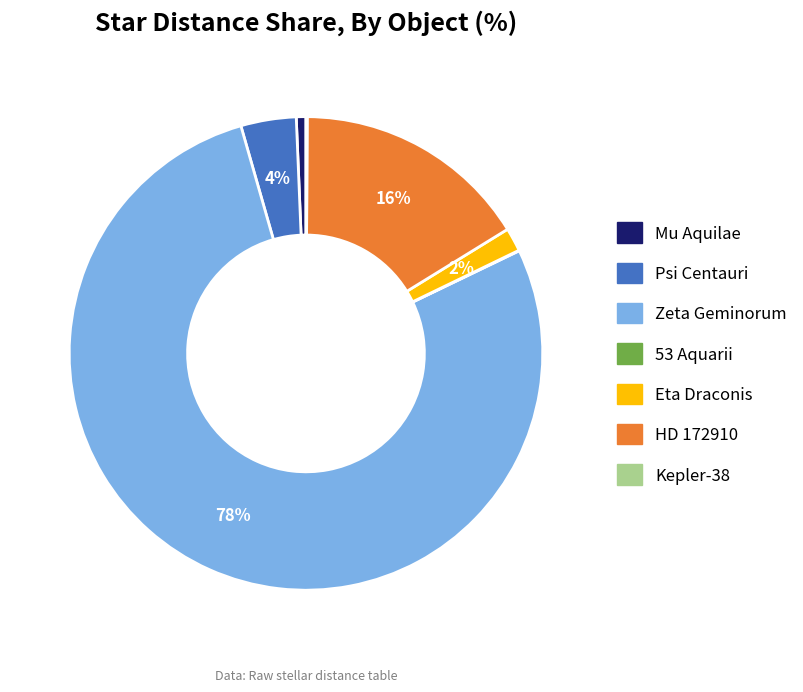

To the nearest percent, what is the difference between the Mu Aquilae and Eta Draconis slice percentages?

1%